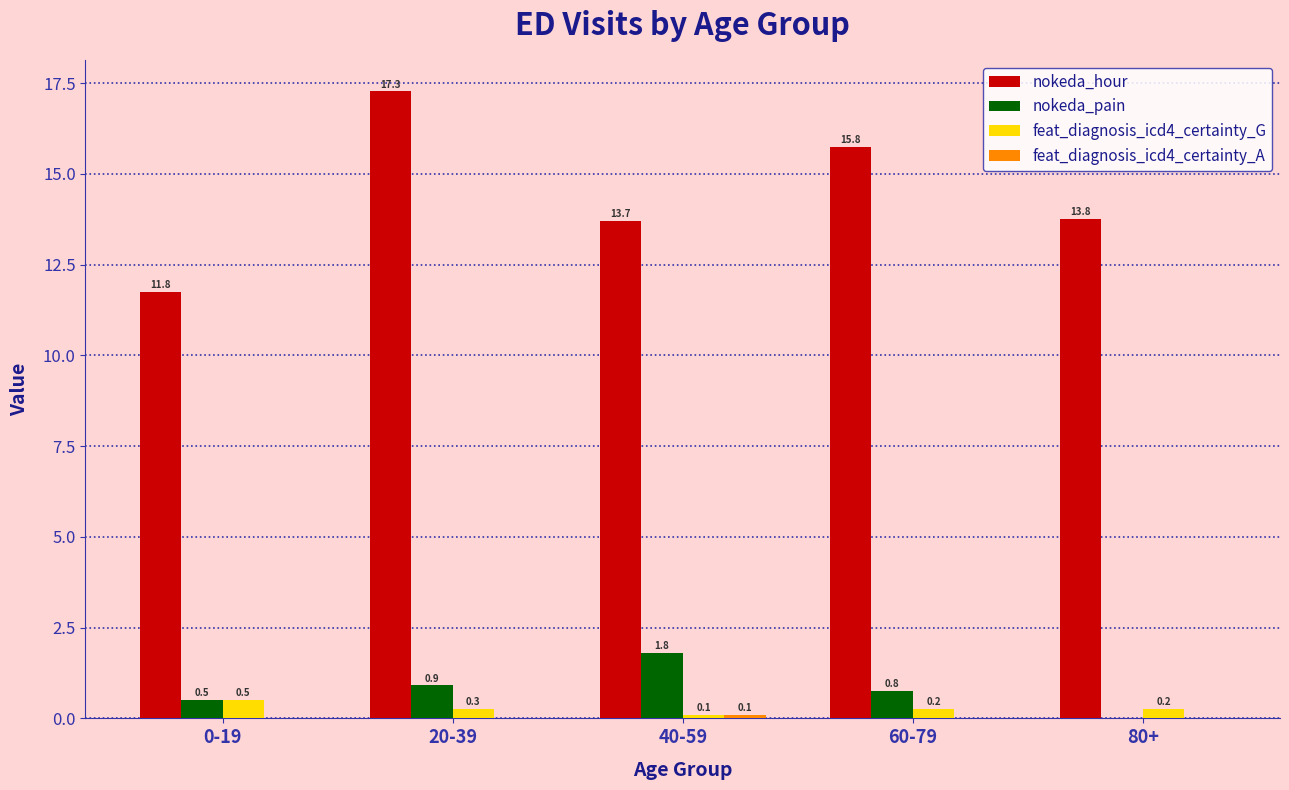

Between 0-19 and 20-39, which series saw the biggest shift?

nokeda_hour